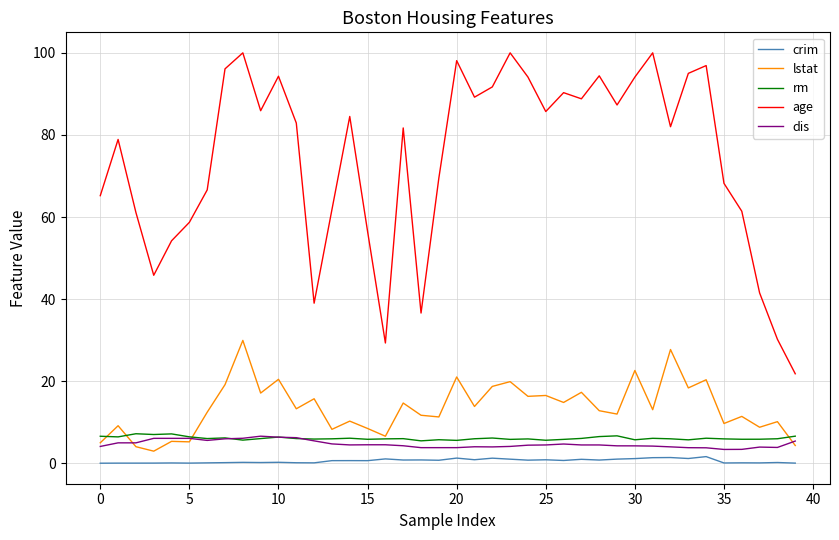

True or false: dis and age cross at least once.

False